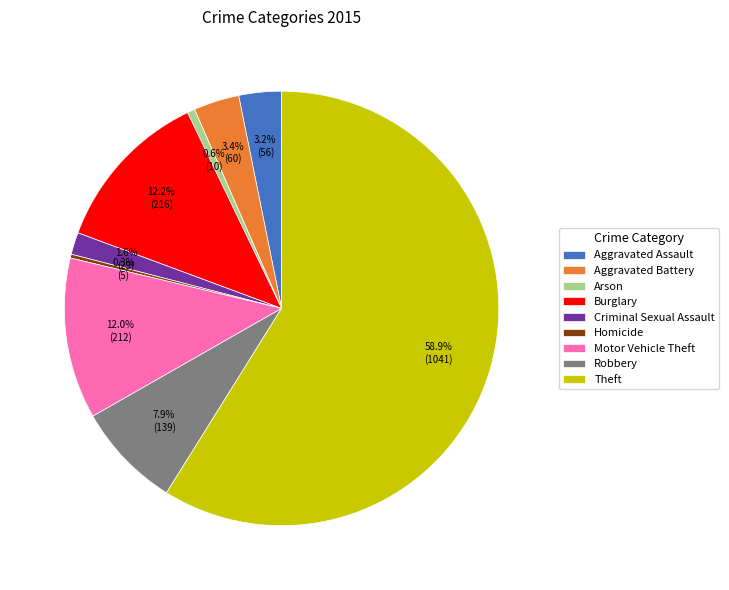

To the nearest percent, what is the difference between the Theft and Motor Vehicle Theft slice percentages?

47%